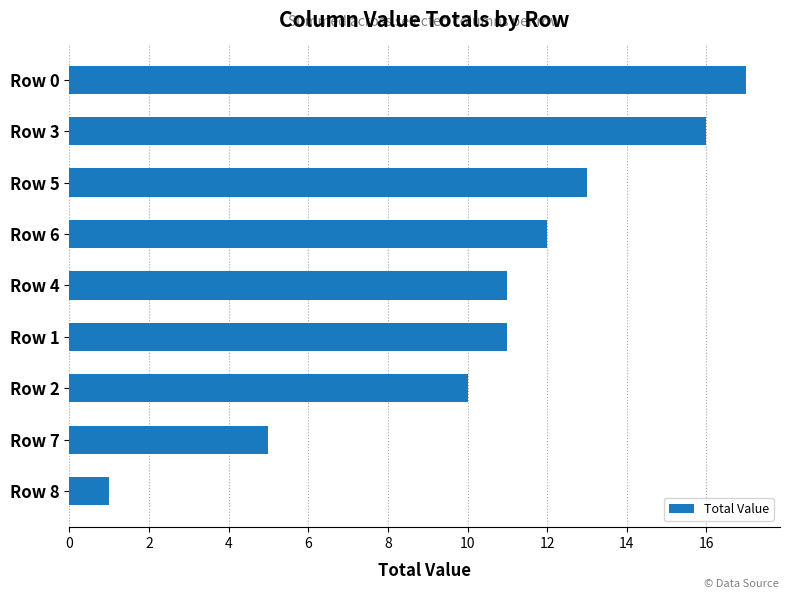

Are the bars grouped side by side (vs. stacked)?

No